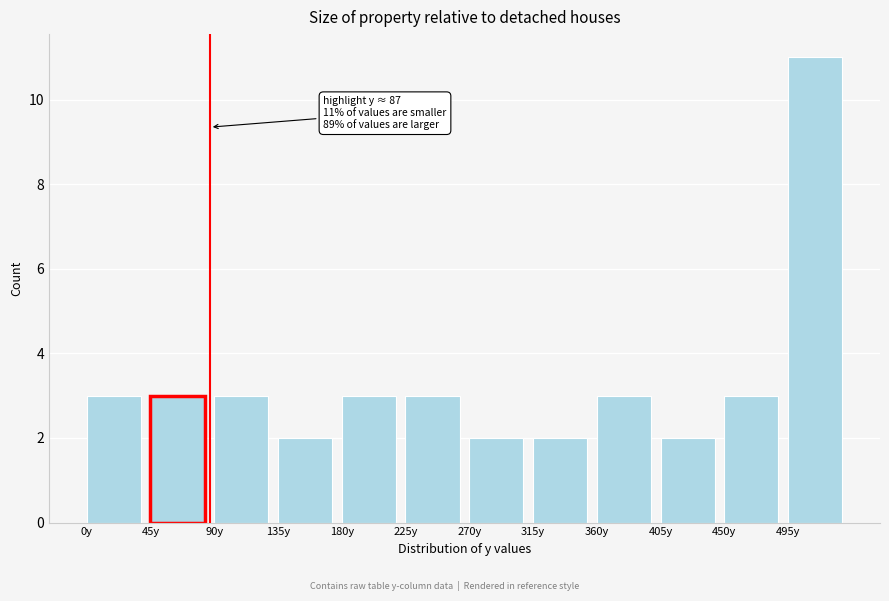

Which range on the x-axis has the tallest bar?

495 to 540